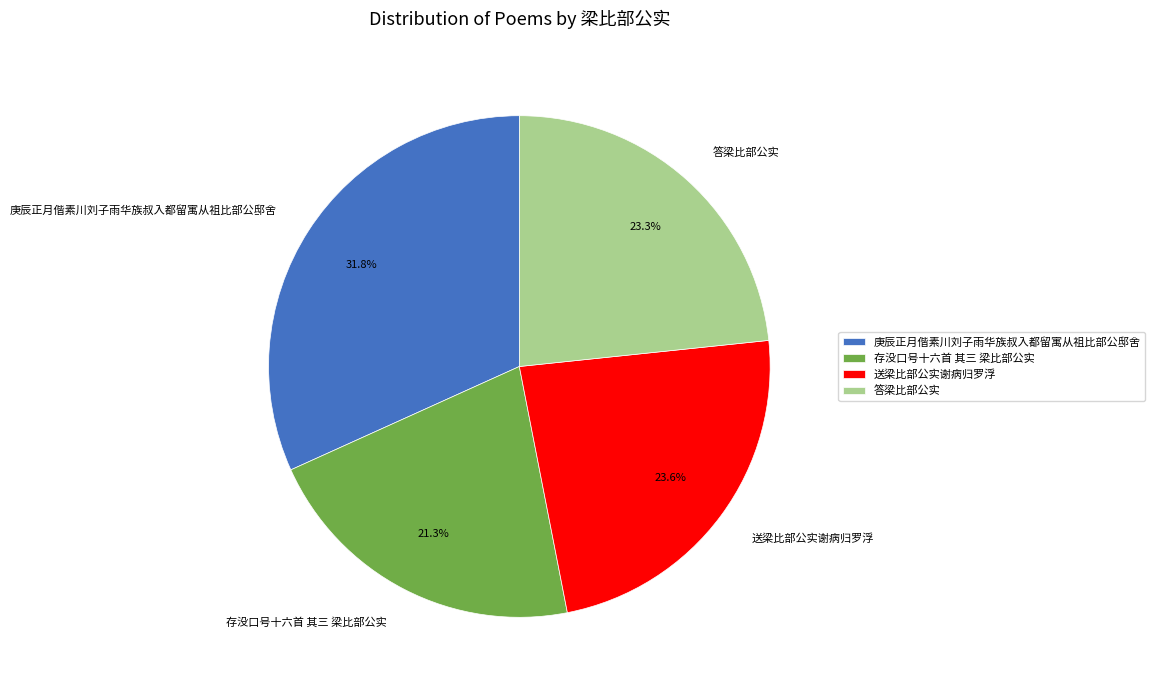

Which slice is the largest?

庚辰正月偕素川刘子雨华族叔入都留寓从祖比部公邸舍